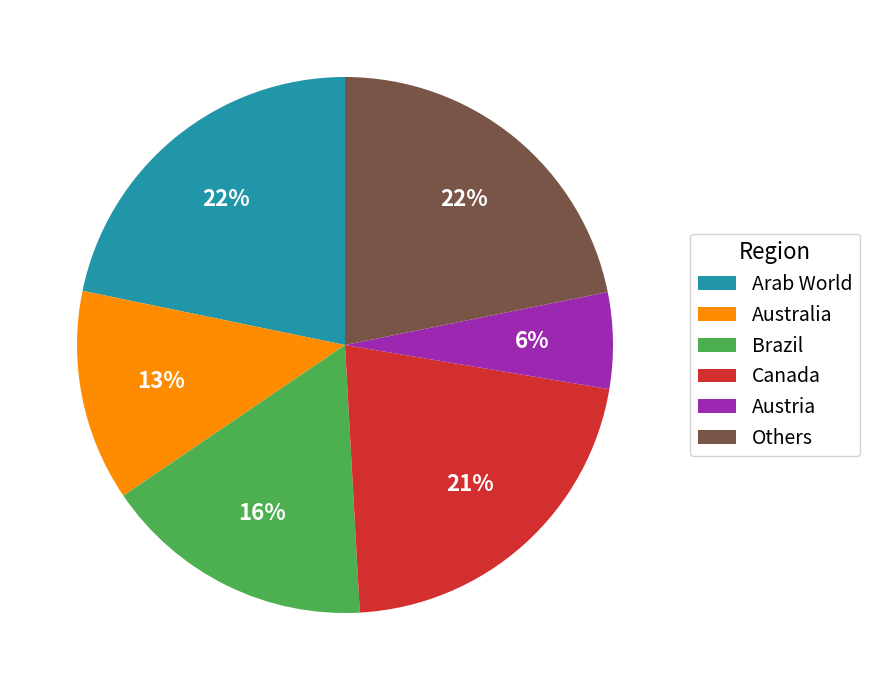

Does Australia account for over 50% of the chart?

No